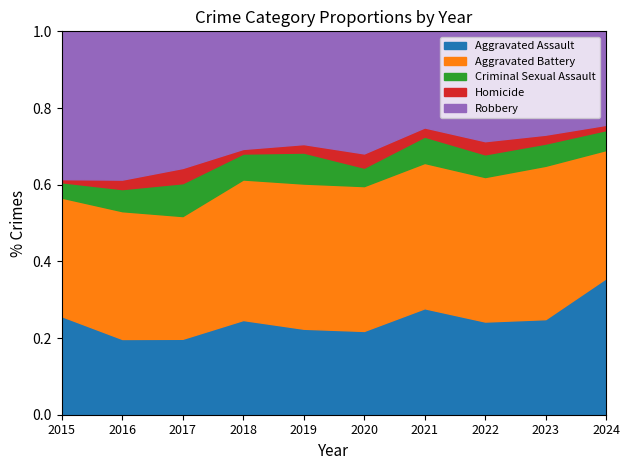

At which label does Aggravated Assault reach its peak?

2024